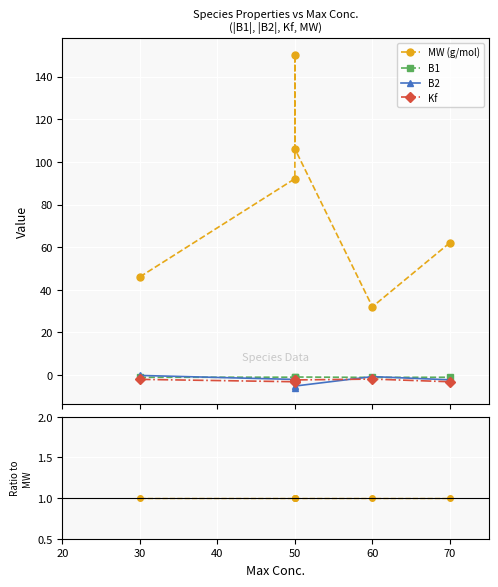

Is the value of B2 at 50 greater than the value of MW (g/mol) at 70?

No